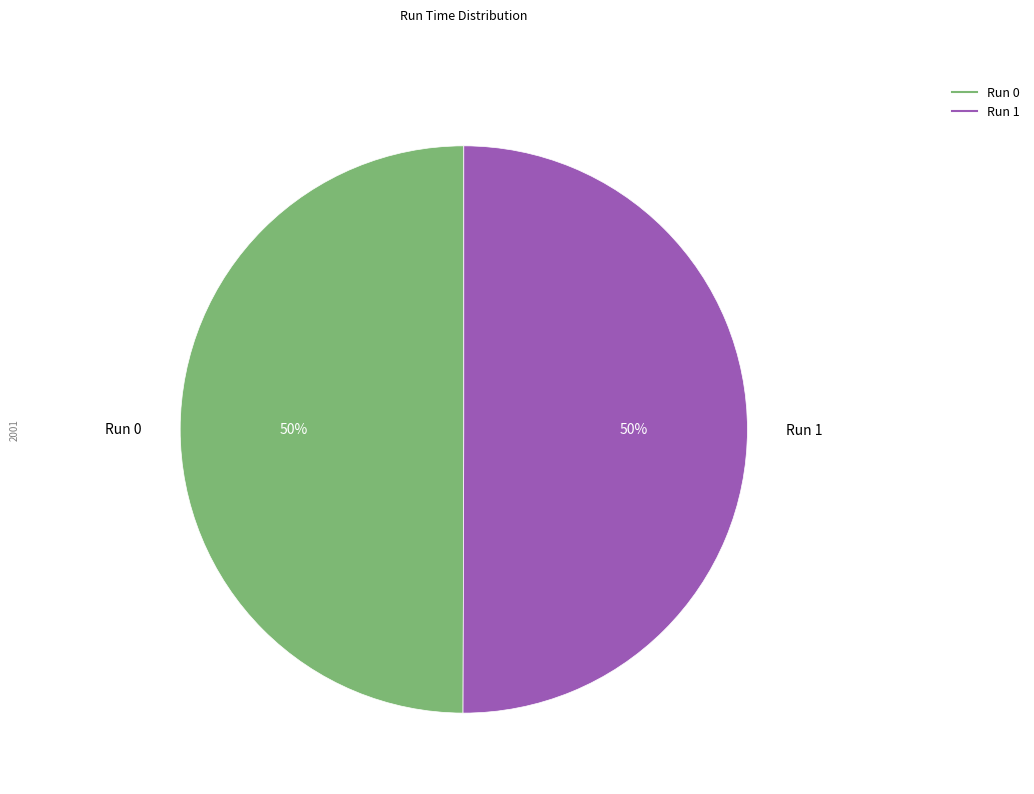

To the nearest percent, what is the average slice percentage?

50%